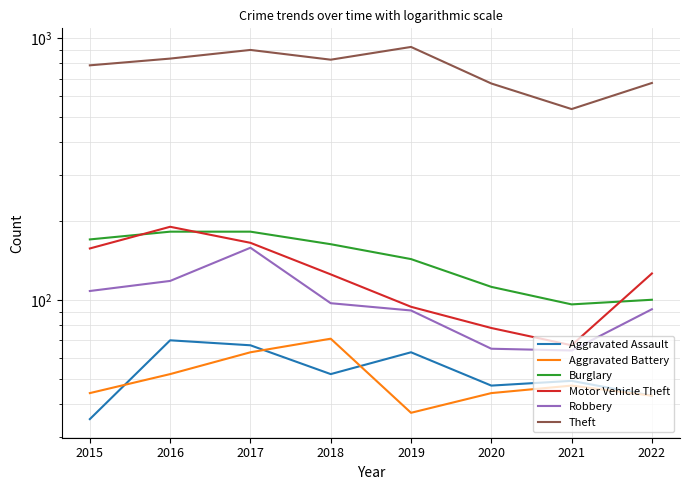

How many data points in Aggravated Battery are less than 47?

4